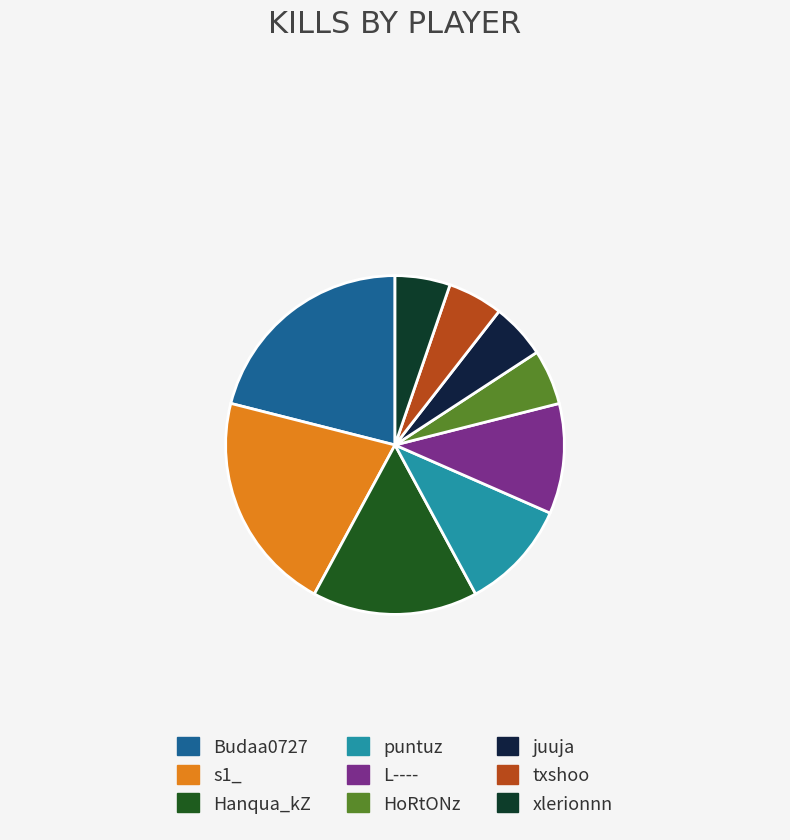

The HoRtONz slice represents 1% of the pie. True or false?

False